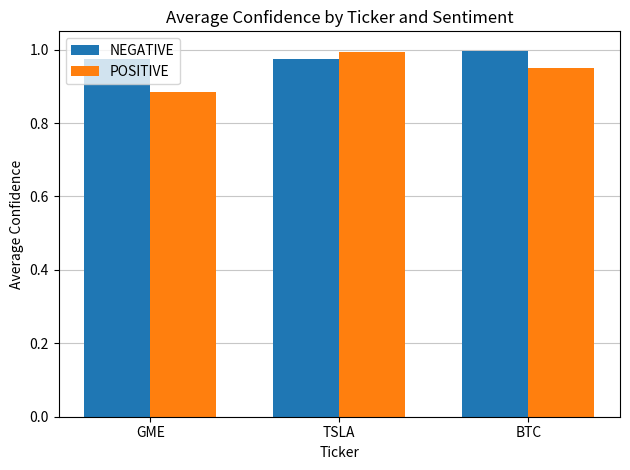

Which series has the largest total across all categories?

NEGATIVE